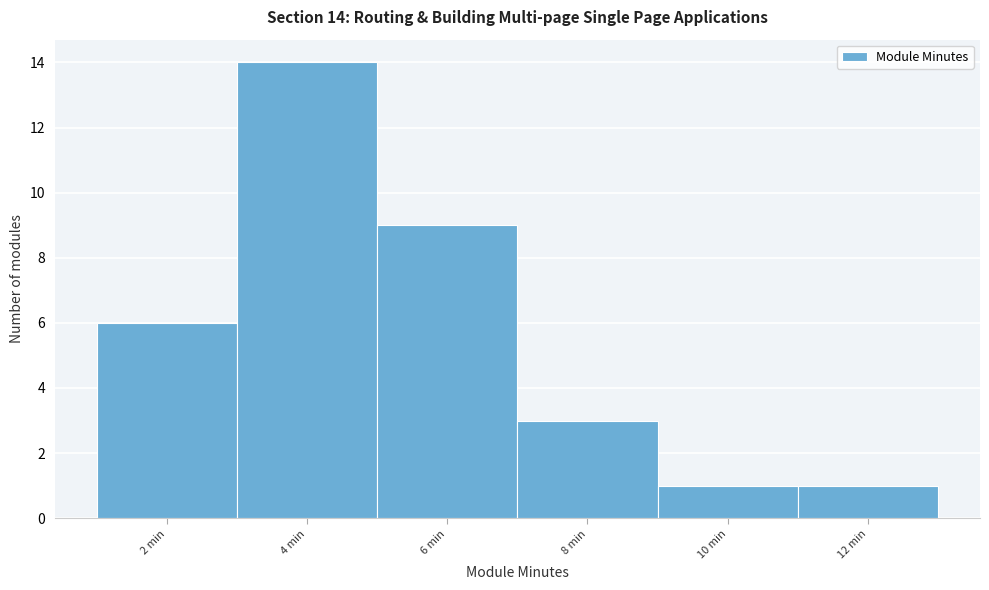

Reading right to left, transcribe all the data shown in this chart.

12 min=1	10 min=1	8 min=3	6 min=9	4 min=14	2 min=6